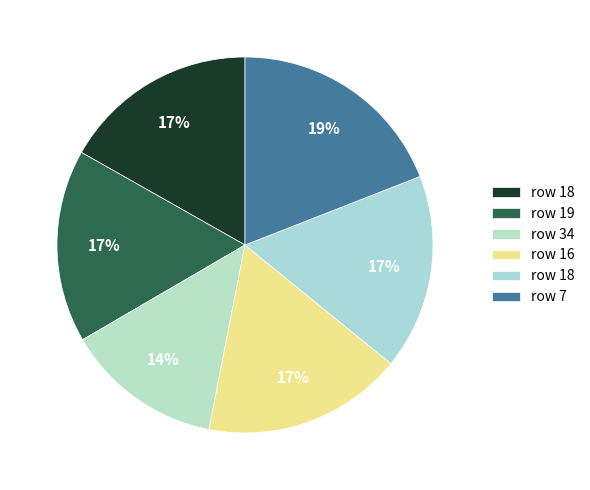

Count the number of slices in the pie.

6